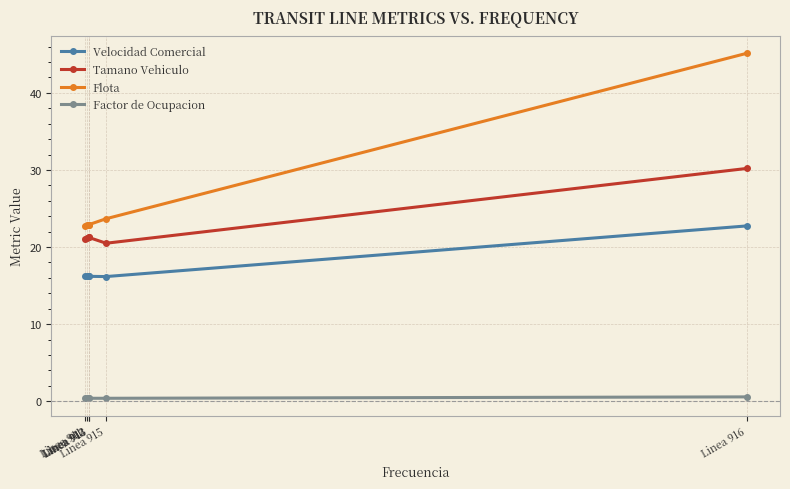

Rank the series by their maximum value, from lowest to highest.

Factor de Ocupacion, Velocidad Comercial, Tamano Vehiculo, Flota